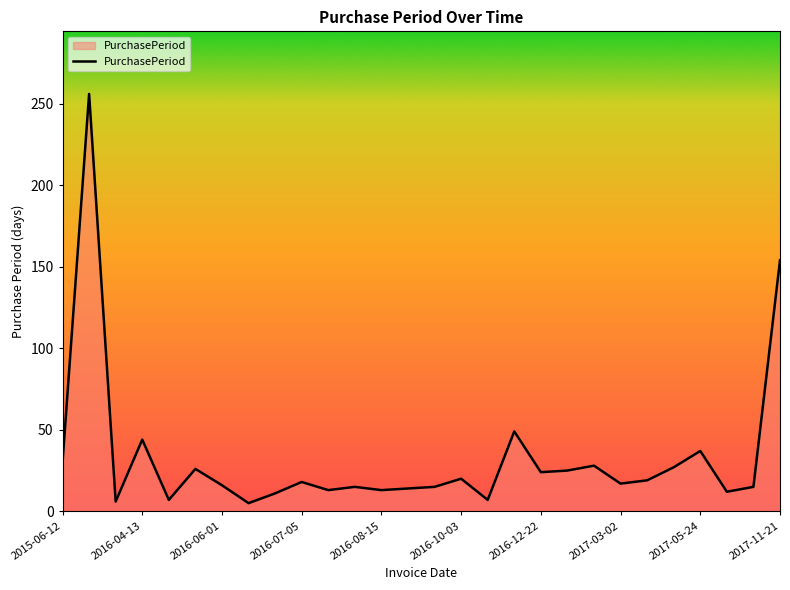

What is the greatest value displayed?

256